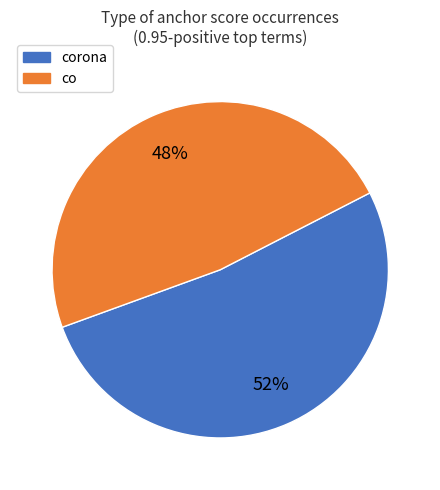

Count the number of slices in the pie.

2